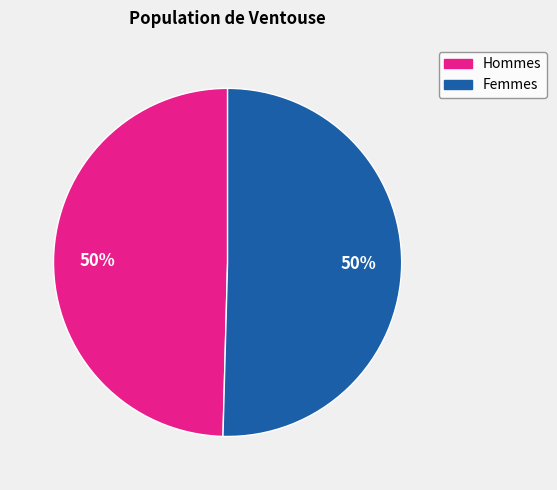

How many segments does this pie chart have?

2